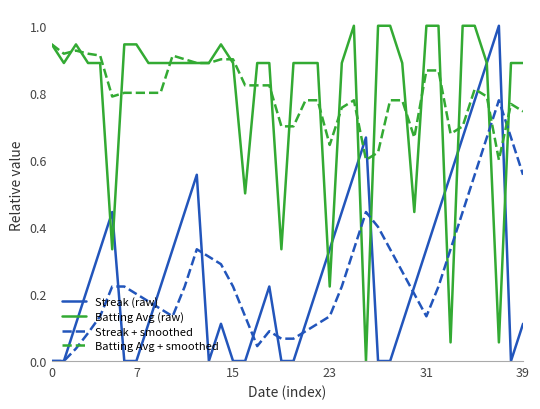

How many intersections are there between Batting Avg + smoothed and Streak + smoothed?

2